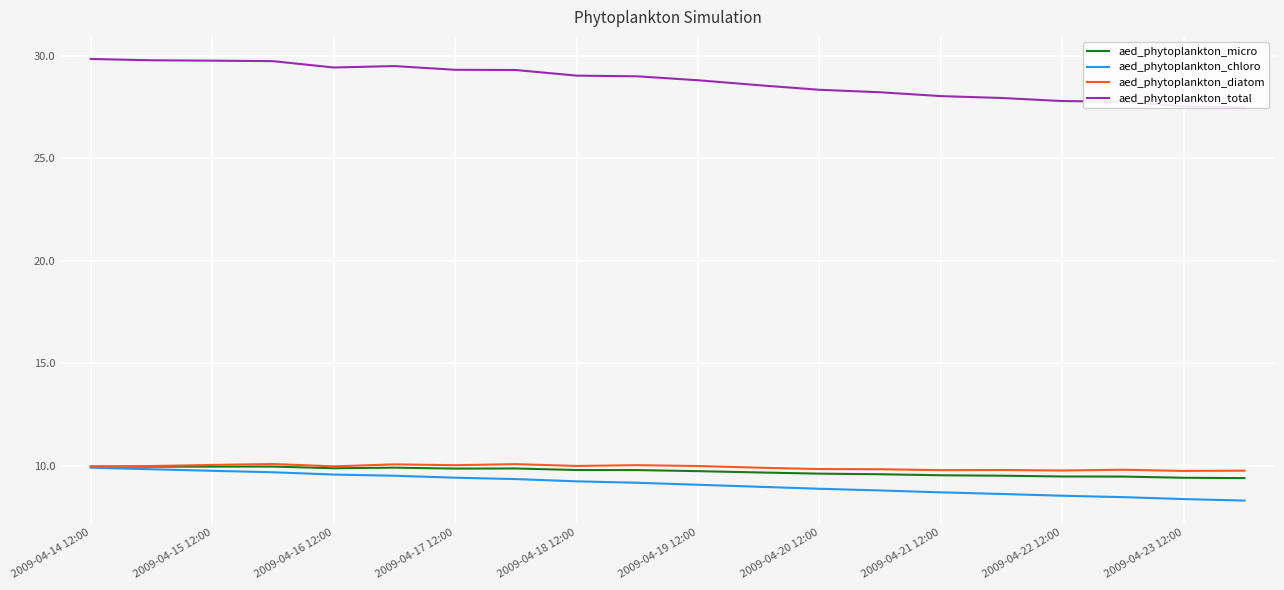

How many data points does each series have?

20